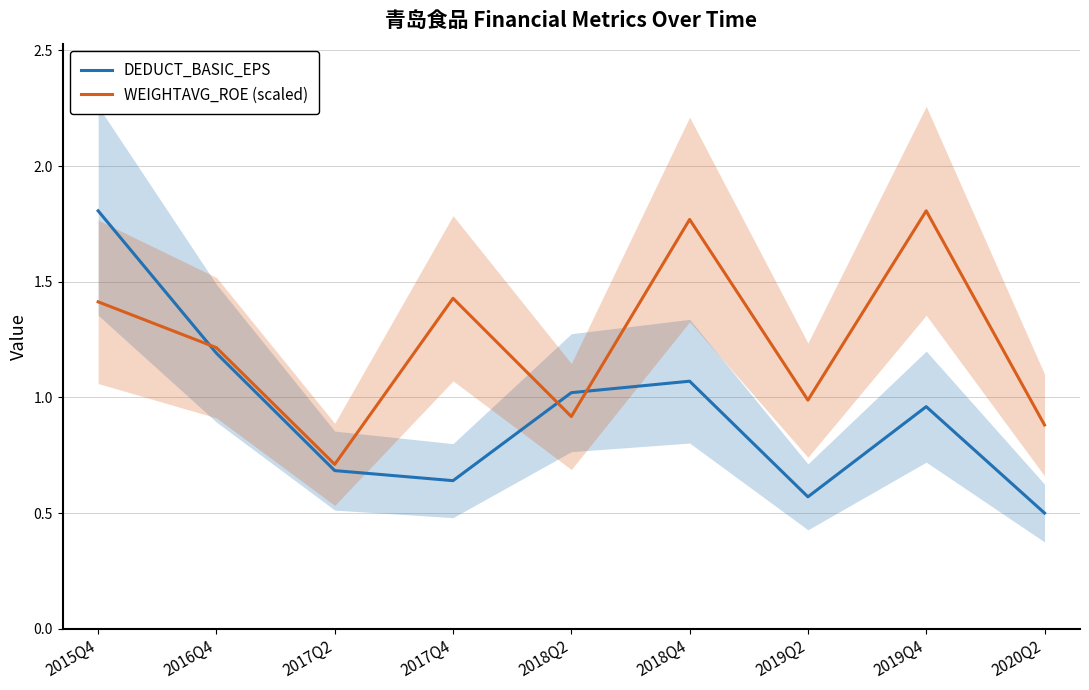

How many lines are shown in the chart?

2